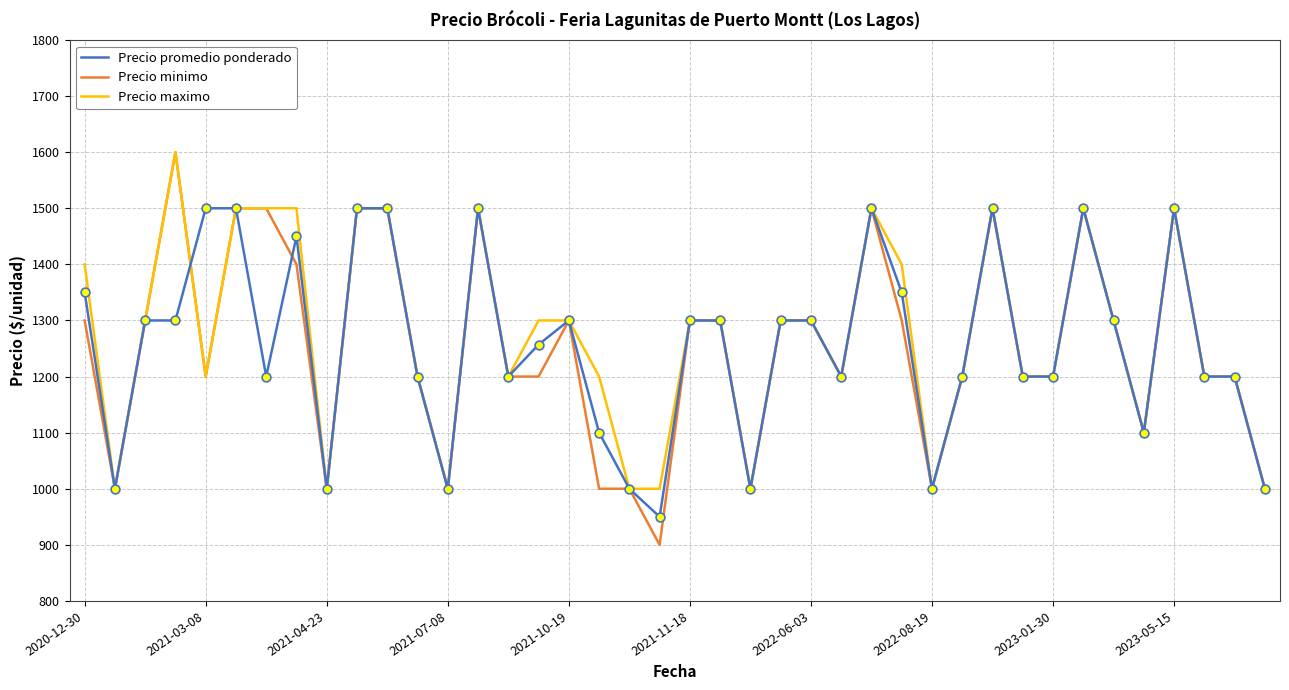

What are all the series names shown in the legend?

Precio promedio ponderado, Precio minimo, Precio maximo